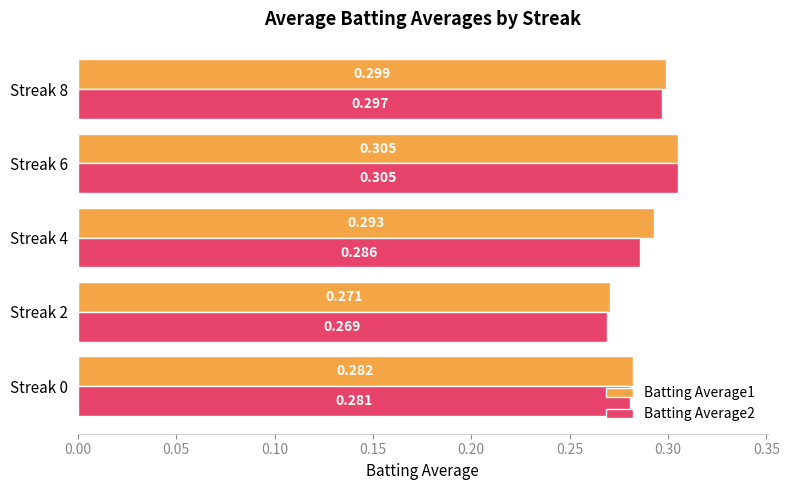

Which series has the widest spread of values?

Batting Average2